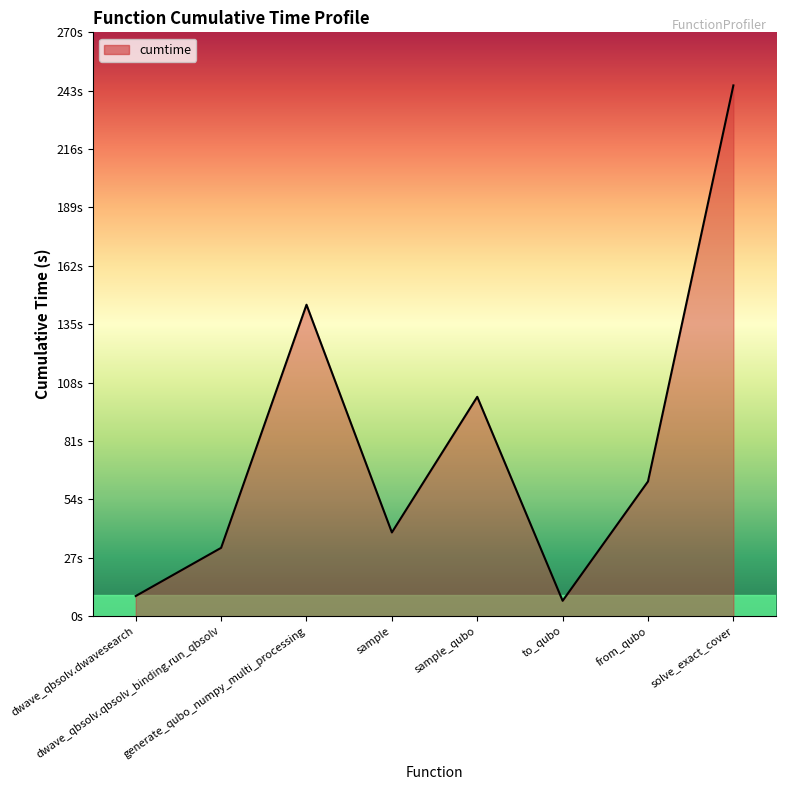

True or false: the data shows 3.8 at to_qubo.

False